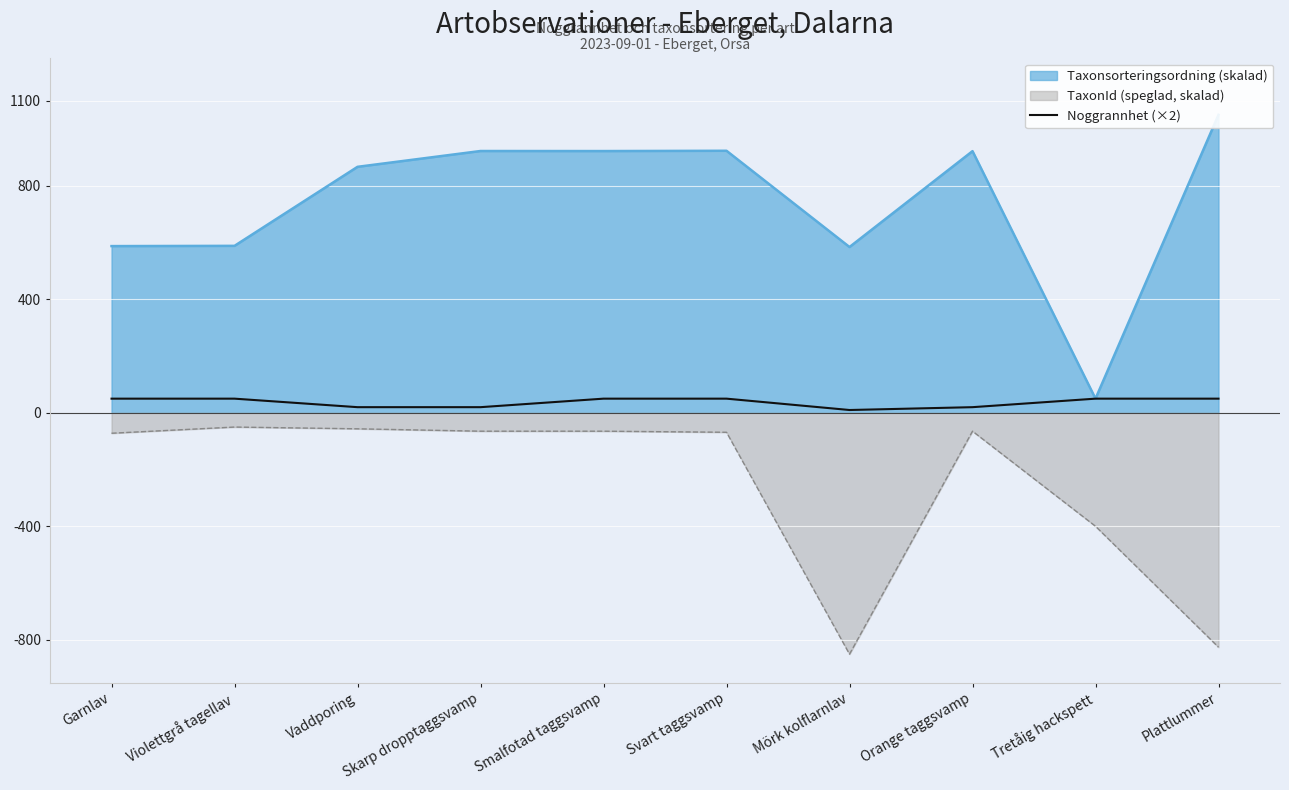

What is the minimum value shown in the chart?

10